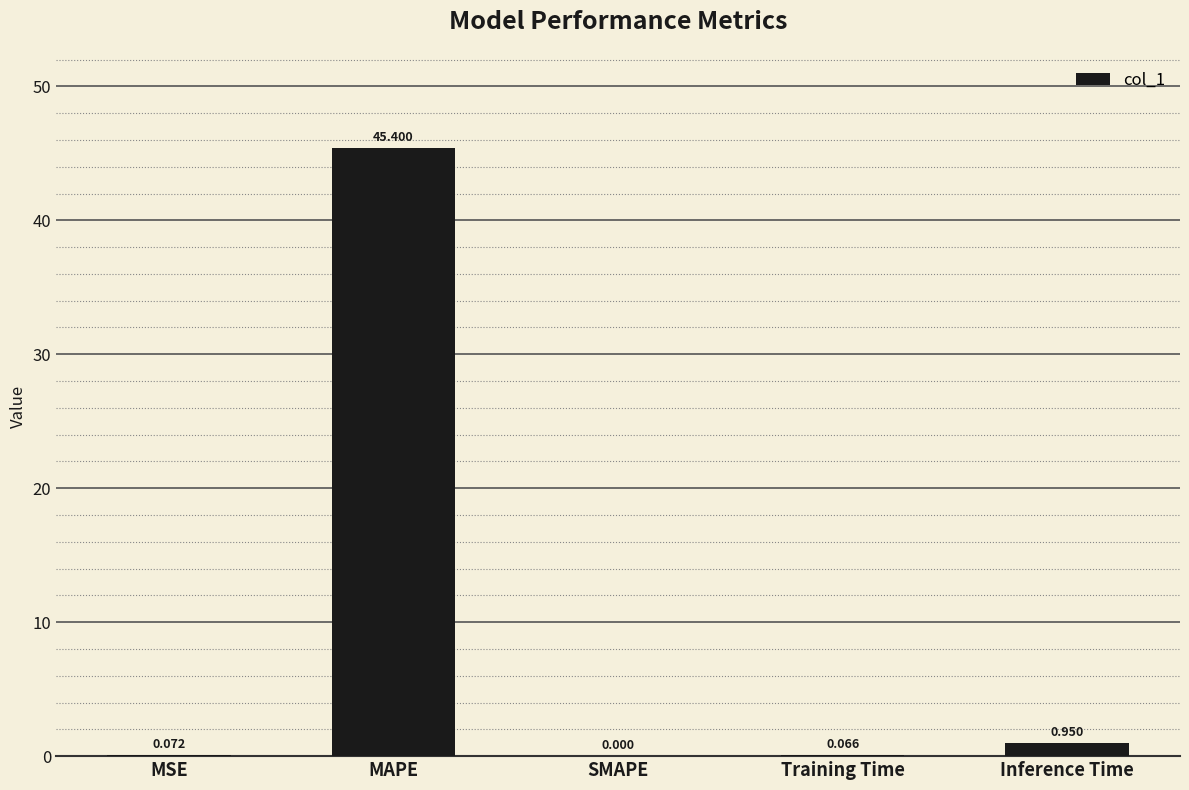

What is the average value?

9.3